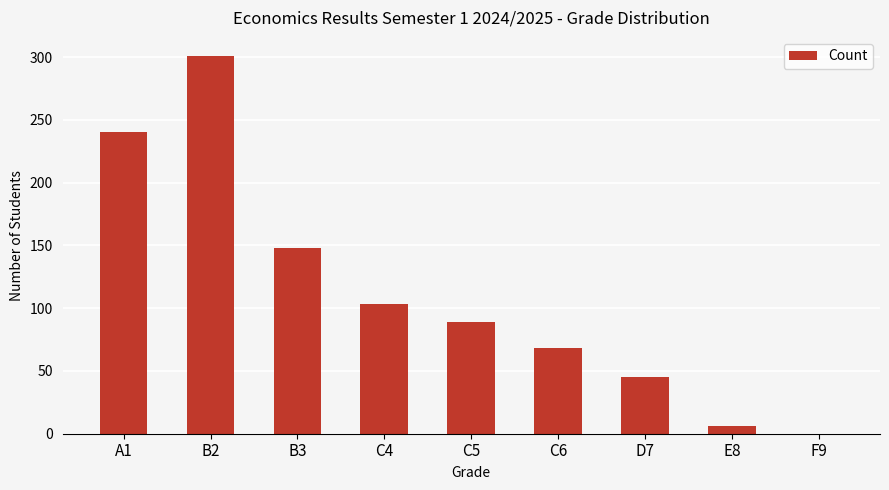

How many positive values are there?

8